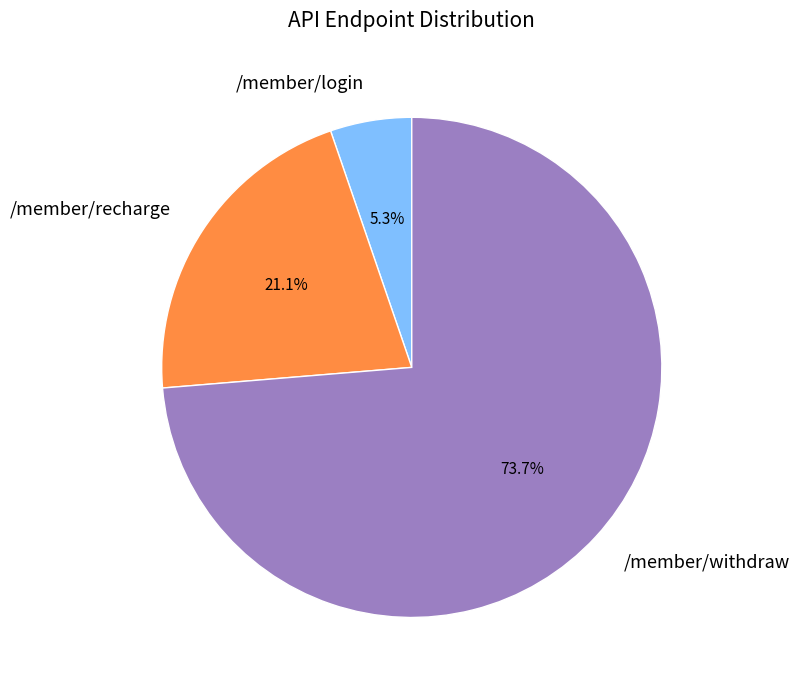

True or false: /member/login accounts for 5% of the total.

True